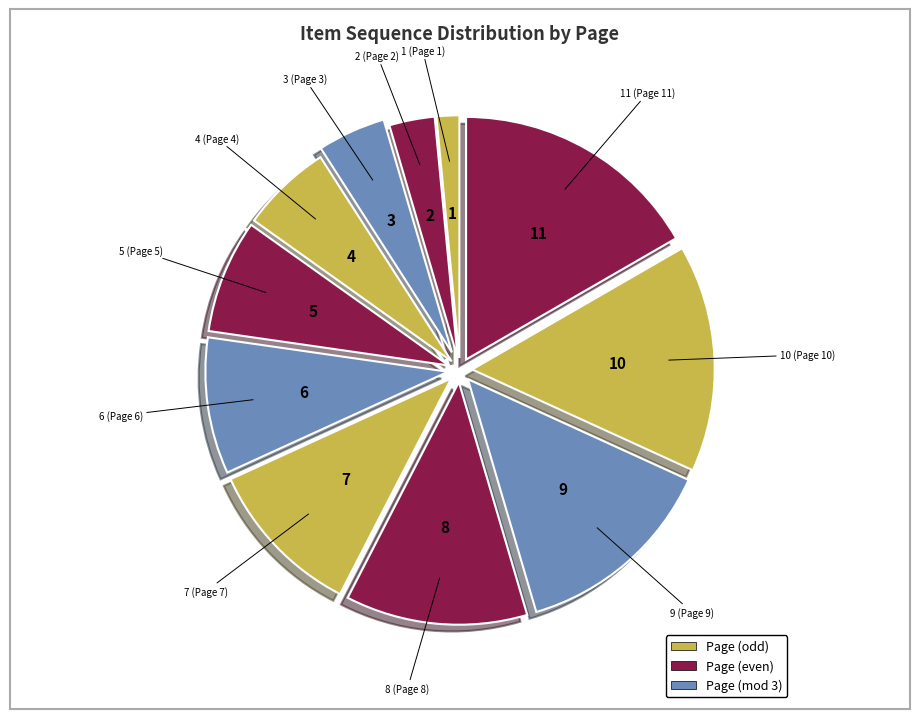

Is there any slice that represents more than half of the pie?

No